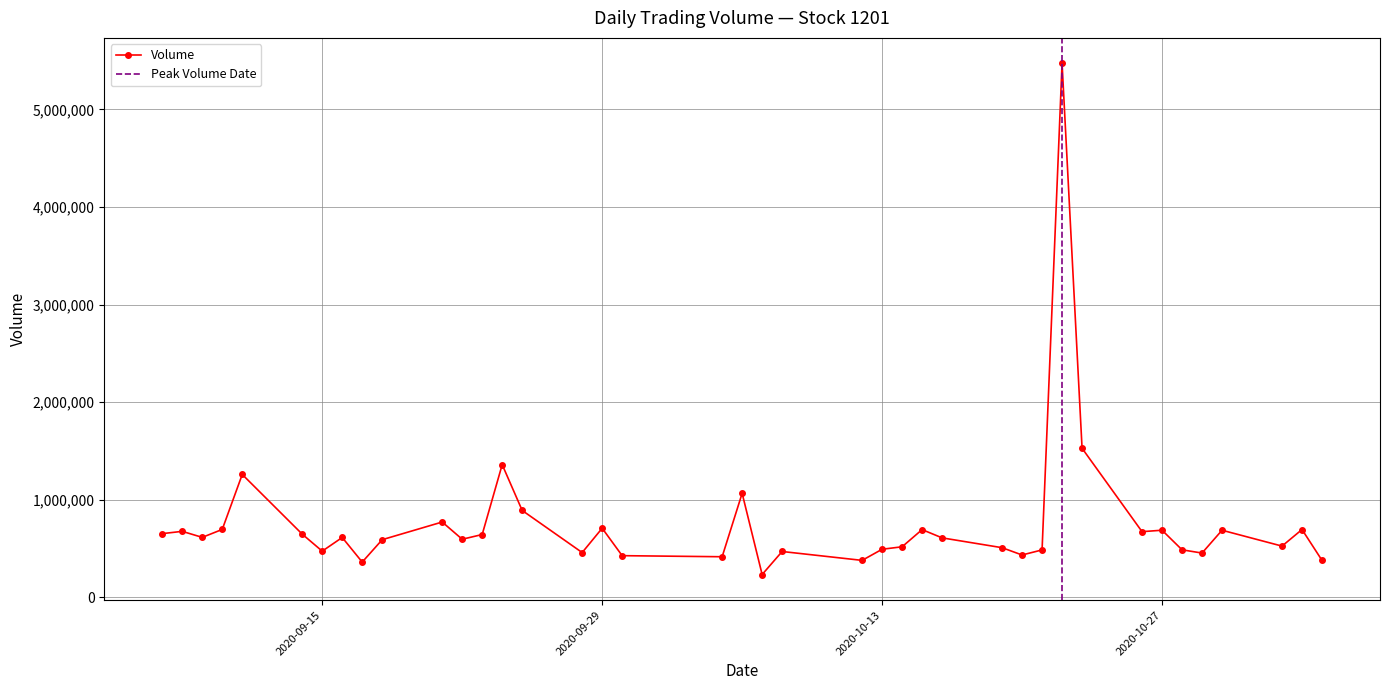

What is the difference between the second highest and second lowest values?

1166861